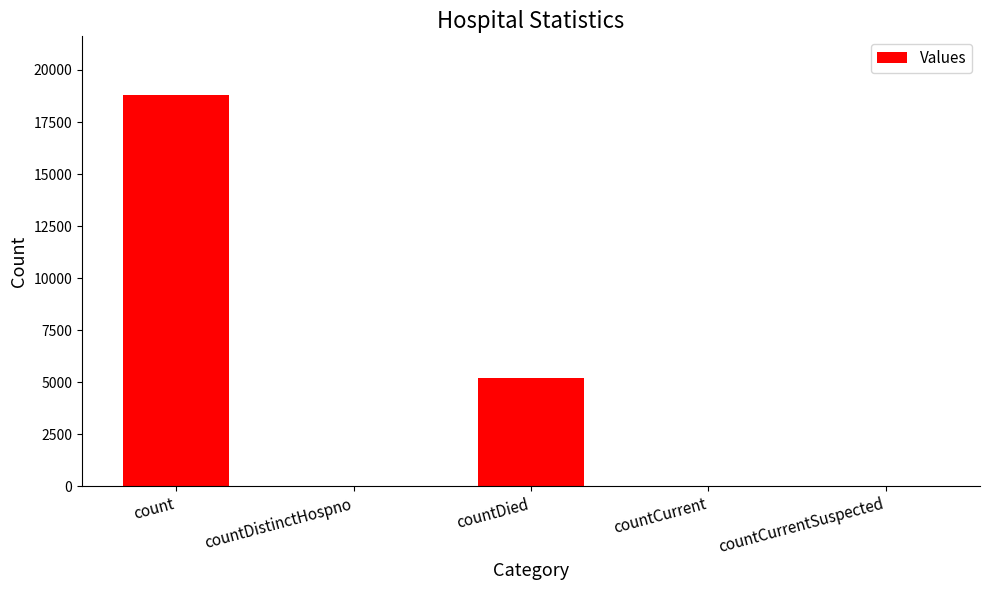

Which has a higher value, countCurrentSuspected or countDied?

countDied